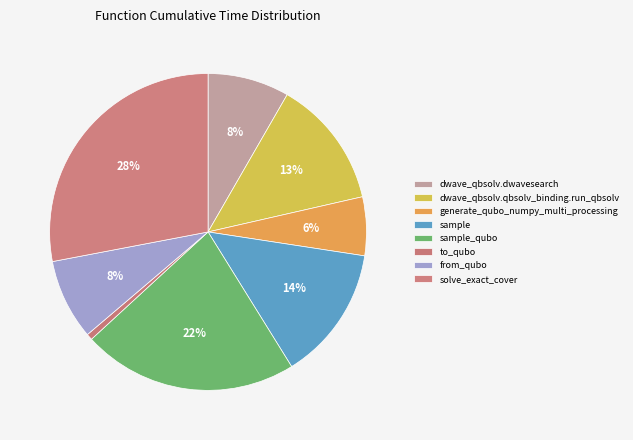

Rank the categories by value from lowest to highest.

to_qubo, generate_qubo_numpy_multi_processing, from_qubo, dwave_qbsolv.dwavesearch, dwave_qbsolv.qbsolv_binding.run_qbsolv, sample, sample_qubo, solve_exact_cover